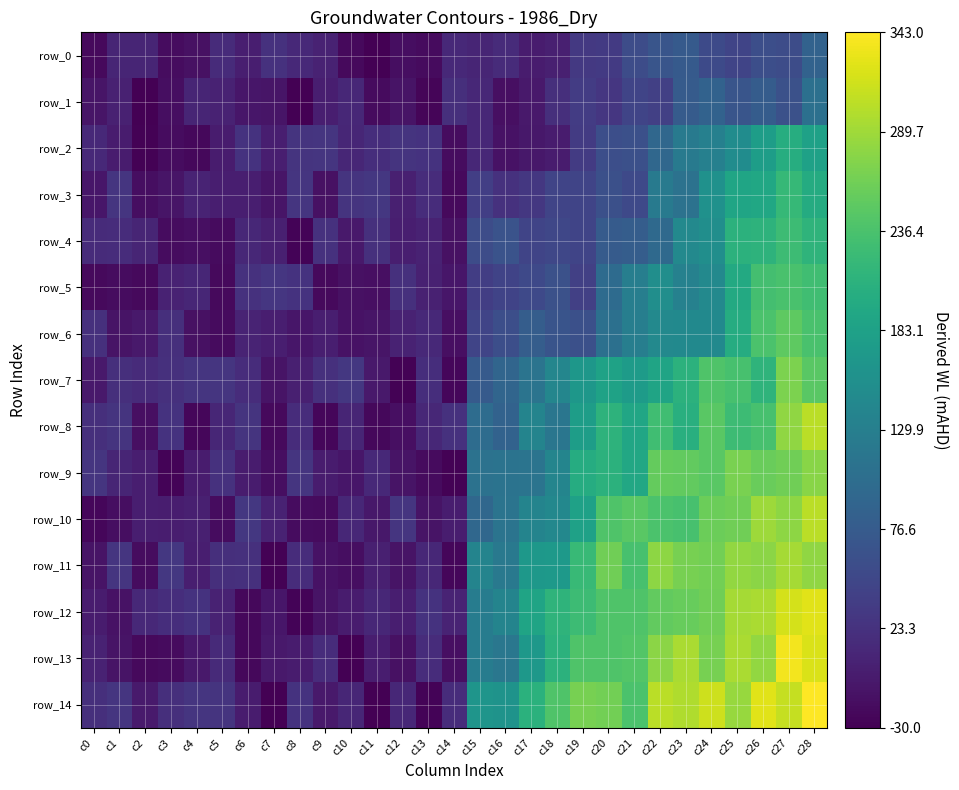

What is the sum of the row_8 values at c1 and c8?

43